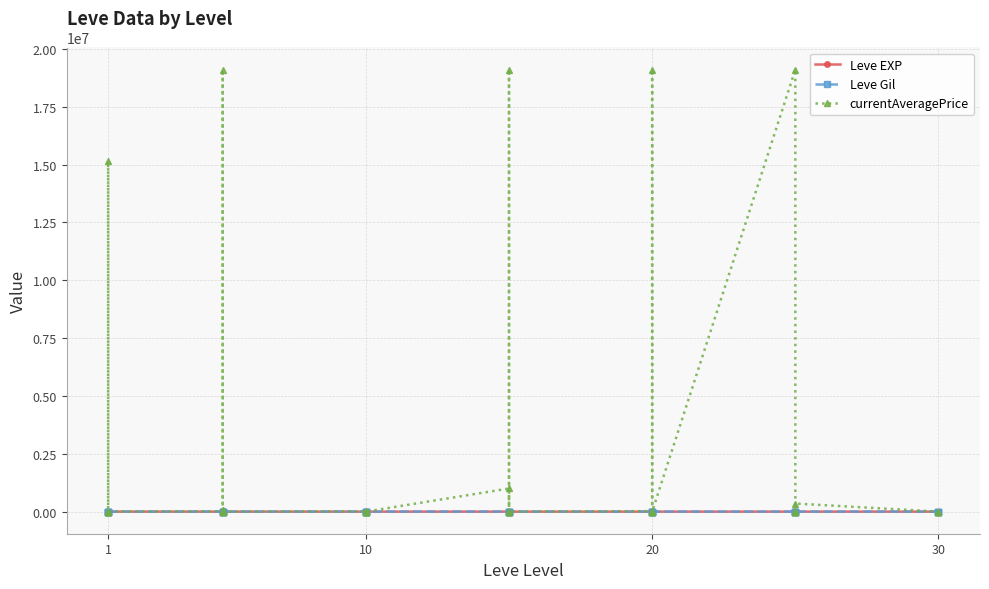

In Leve EXP, how many points are lower than both neighbors (excluding endpoints)?

11